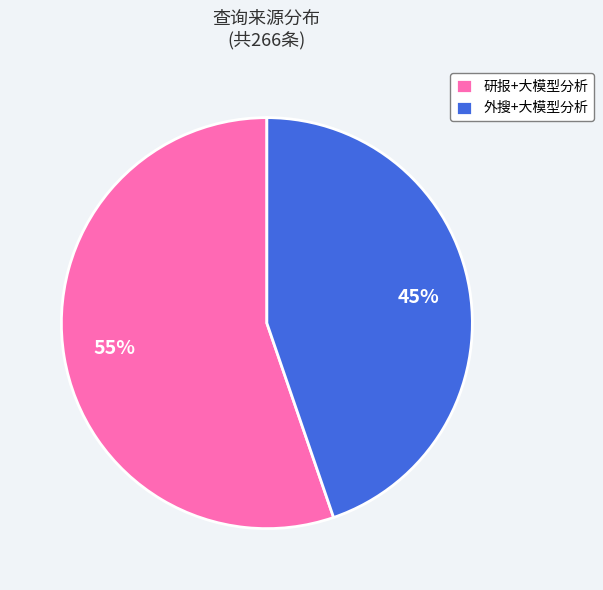

Is the sum of 研报+大模型分析 and 外搜+大模型分析 greater than half?

Yes